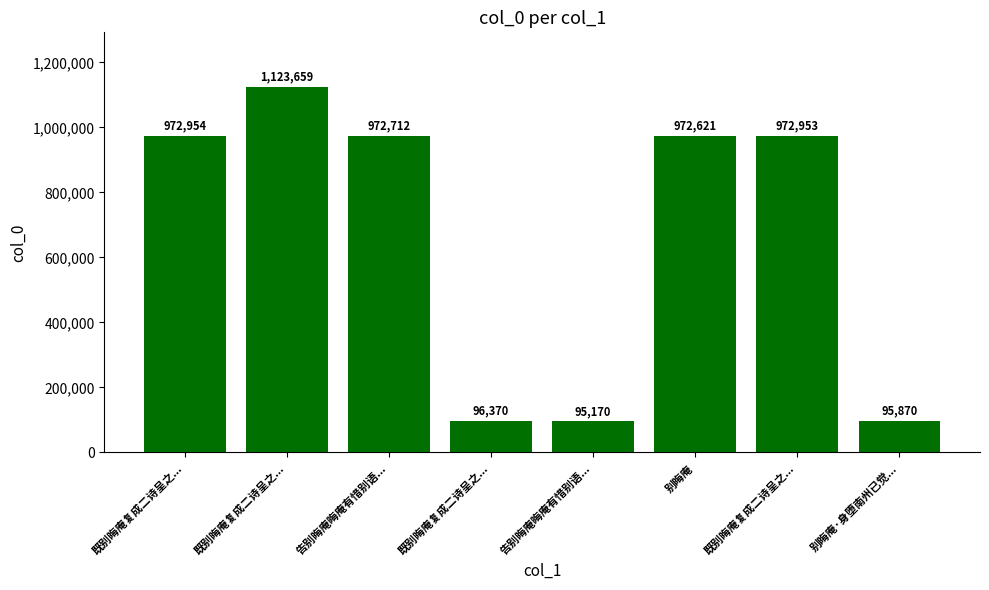

What is the smallest value displayed?

95170